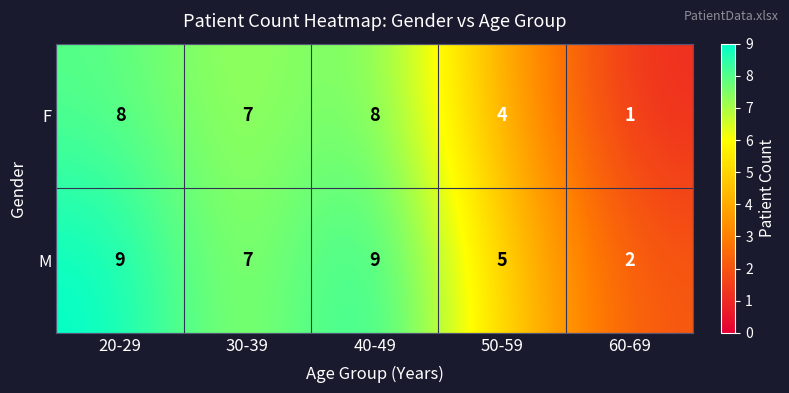

What is the difference between the maximum and minimum values in the M series?

7